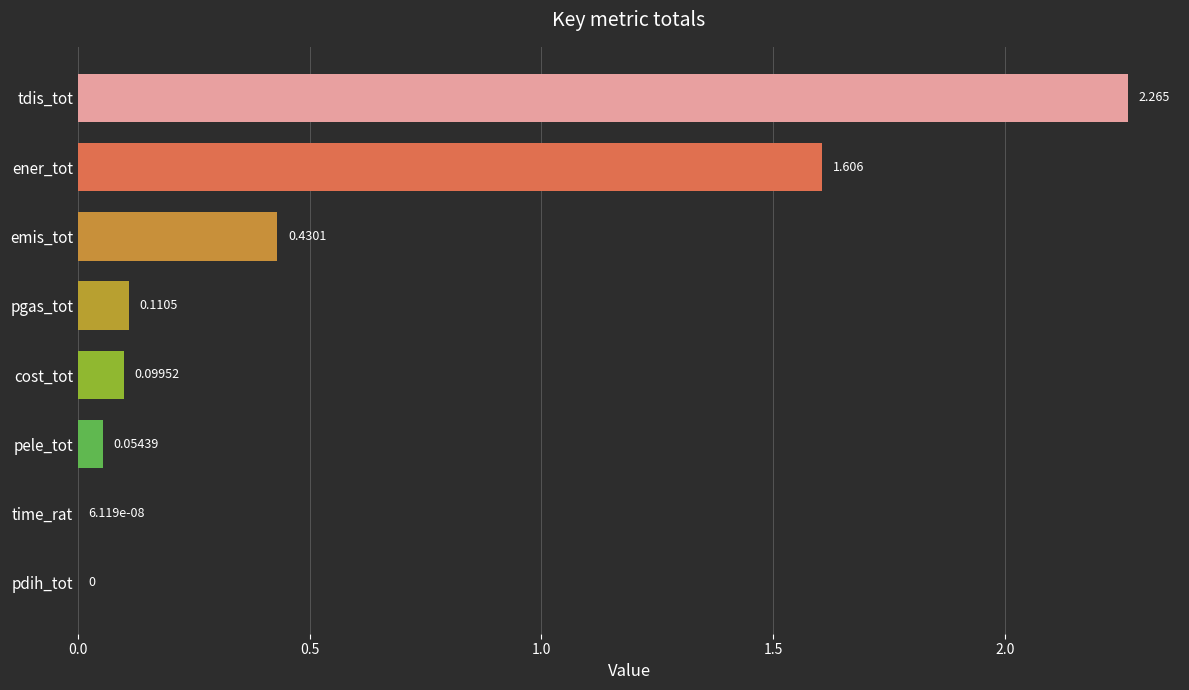

Where is the data nearest to the value 1?

emis_tot